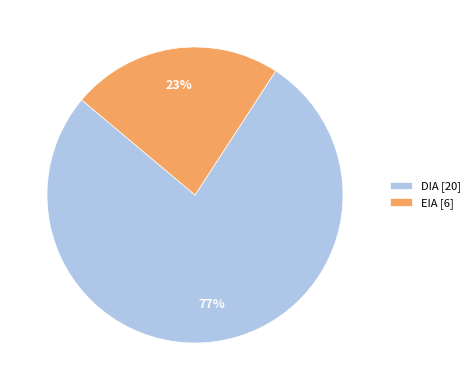

What percentage is the DIA slice, to the nearest percent?

77%